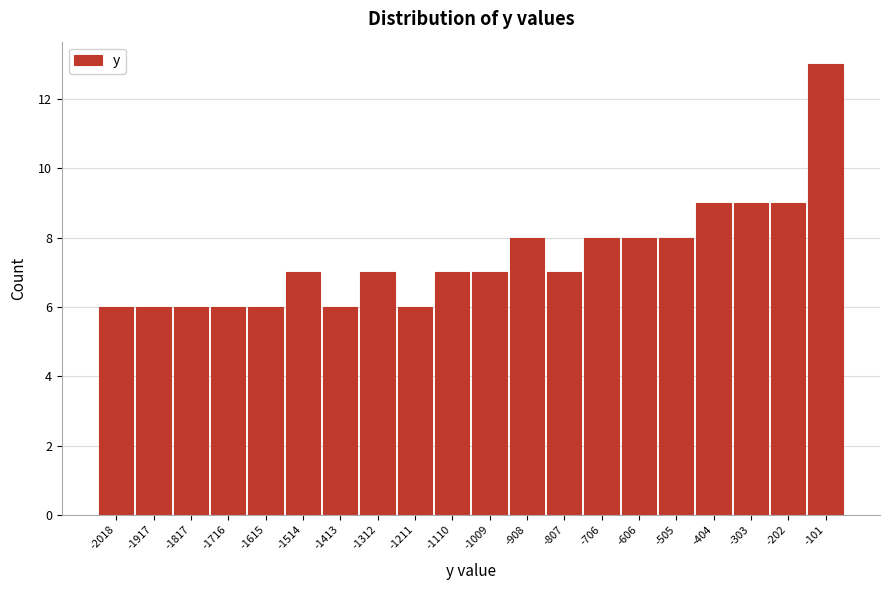

Reading right to left, what are all the values shown in this chart?

-101=13	-202=9	-303=9	-404=9	-505=8	-606=8	-706=8	-807=7	-908=8	-1009=7	-1110=7	-1211=6	-1312=7	-1413=6	-1514=7	-1615=6	-1716=6	-1817=6	-1917=6	-2018=6